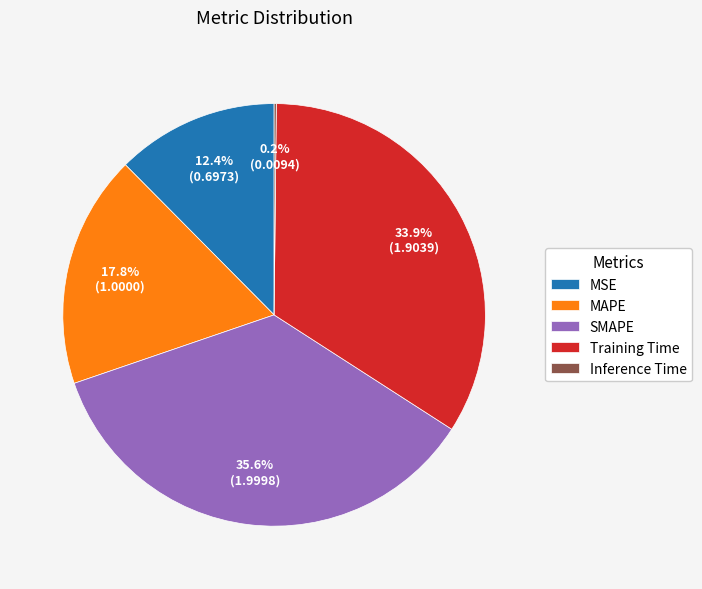

Combined, what portion of the pie is MAPE and Training Time?

51.8%